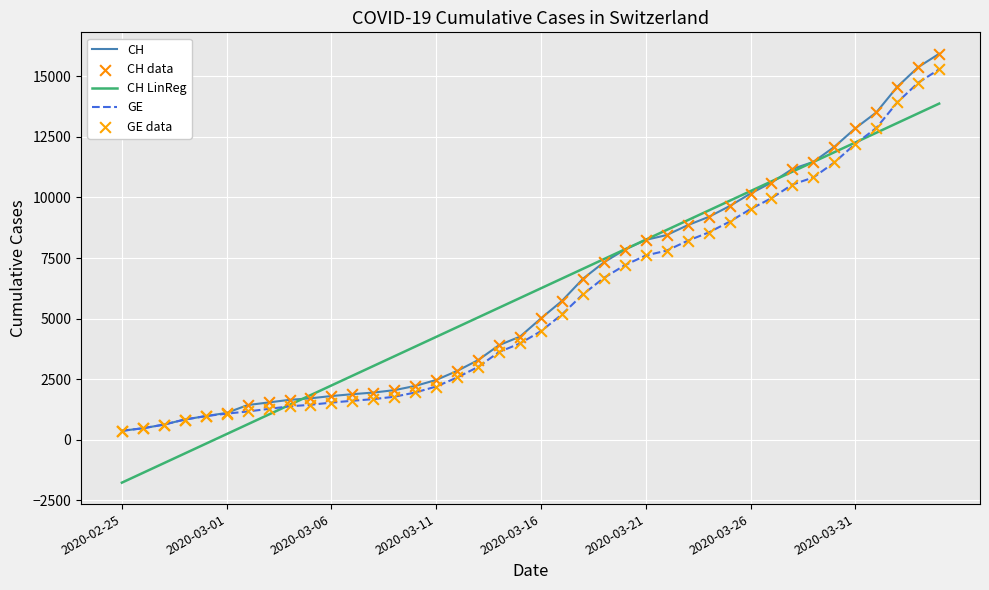

What is the minimum value shown in the chart?

-1763.7